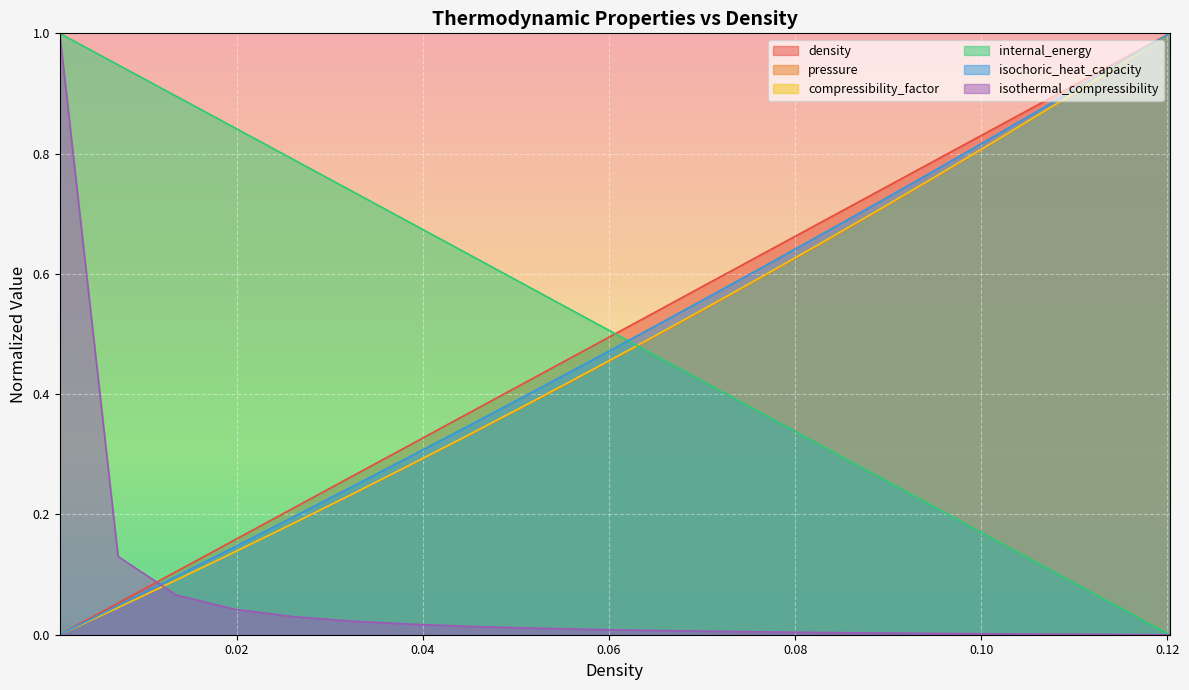

Reading left to right, extract all data points from this chart.

density: 0.001=0.0	0.007276381909547739=0.1	0.01355276381909548=0.1	0.01982914572864322=0.2	0.02610552763819096=0.2	0.0323819095477387=0.3	0.03865829145728644=0.3	0.04493467336683418=0.4	0.05121105527638192=0.4	0.05748743718592966=0.5	0.06376381909547739=0.5	0.07004020100502513=0.6	0.07631658291457287=0.6	0.08259296482412061=0.7	0.08886934673366835=0.7	0.09514572864321609=0.8	0.1014221105527638=0.8	0.1076984924623116=0.9	0.1139748743718593=0.9	0.1202512562814071=1.0
pressure: 0.001=0.0	0.007276381909547739=0.0	0.01355276381909548=0.1	0.01982914572864322=0.1	0.02610552763819096=0.2	0.0323819095477387=0.2	0.03865829145728644=0.3	0.04493467336683418=0.3	0.05121105527638192=0.4	0.05748743718592966=0.4	0.06376381909547739=0.5	0.07004020100502513=0.5	0.07631658291457287=0.6	0.08259296482412061=0.6	0.08886934673366835=0.7	0.09514572864321609=0.8	0.1014221105527638=0.8	0.1076984924623116=0.9	0.1139748743718593=0.9	0.1202512562814071=1.0
compressibility_factor: 0.001=0.0	0.007276381909547739=0.0	0.01355276381909548=0.1	0.01982914572864322=0.1	0.02610552763819096=0.2	0.0323819095477387=0.2	0.03865829145728644=0.3	0.04493467336683418=0.3	0.05121105527638192=0.4	0.05748743718592966=0.4	0.06376381909547739=0.5	0.07004020100502513=0.5	0.07631658291457287=0.6	0.08259296482412061=0.6	0.08886934673366835=0.7	0.09514572864321609=0.8	0.1014221105527638=0.8	0.1076984924623116=0.9	0.1139748743718593=0.9	0.1202512562814071=1.0
internal_energy: 0.001=1.0	0.007276381909547739=0.9	0.01355276381909548=0.9	0.01982914572864322=0.8	0.02610552763819096=0.8	0.0323819095477387=0.7	0.03865829145728644=0.7	0.04493467336683418=0.6	0.05121105527638192=0.6	0.05748743718592966=0.5	0.06376381909547739=0.5	0.07004020100502513=0.4	0.07631658291457287=0.4	0.08259296482412061=0.3	0.08886934673366835=0.3	0.09514572864321609=0.2	0.1014221105527638=0.2	0.1076984924623116=0.1	0.1139748743718593=0.1	0.1202512562814071=0.0
isochoric_heat_capacity: 0.001=0.0	0.007276381909547739=0.0	0.01355276381909548=0.1	0.01982914572864322=0.1	0.02610552763819096=0.2	0.0323819095477387=0.2	0.03865829145728644=0.3	0.04493467336683418=0.3	0.05121105527638192=0.4	0.05748743718592966=0.5	0.06376381909547739=0.5	0.07004020100502513=0.6	0.07631658291457287=0.6	0.08259296482412061=0.7	0.08886934673366835=0.7	0.09514572864321609=0.8	0.1014221105527638=0.8	0.1076984924623116=0.9	0.1139748743718593=0.9	0.1202512562814071=1.0
isothermal_compressibility: 0.001=1.0	0.007276381909547739=0.1	0.01355276381909548=0.1	0.01982914572864322=0.0	0.02610552763819096=0.0	0.0323819095477387=0.0	0.03865829145728644=0.0	0.04493467336683418=0.0	0.05121105527638192=0.0	0.05748743718592966=0.0	0.06376381909547739=0.0	0.07004020100502513=0.0	0.07631658291457287=0.0	0.08259296482412061=0.0	0.08886934673366835=0.0	0.09514572864321609=0.0	0.1014221105527638=0.0	0.1076984924623116=0.0	0.1139748743718593=0.0	0.1202512562814071=0.0